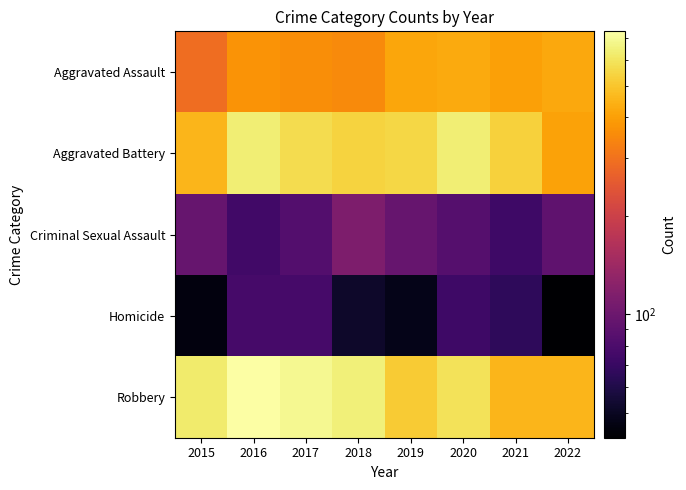

How many data points does each series have?

8